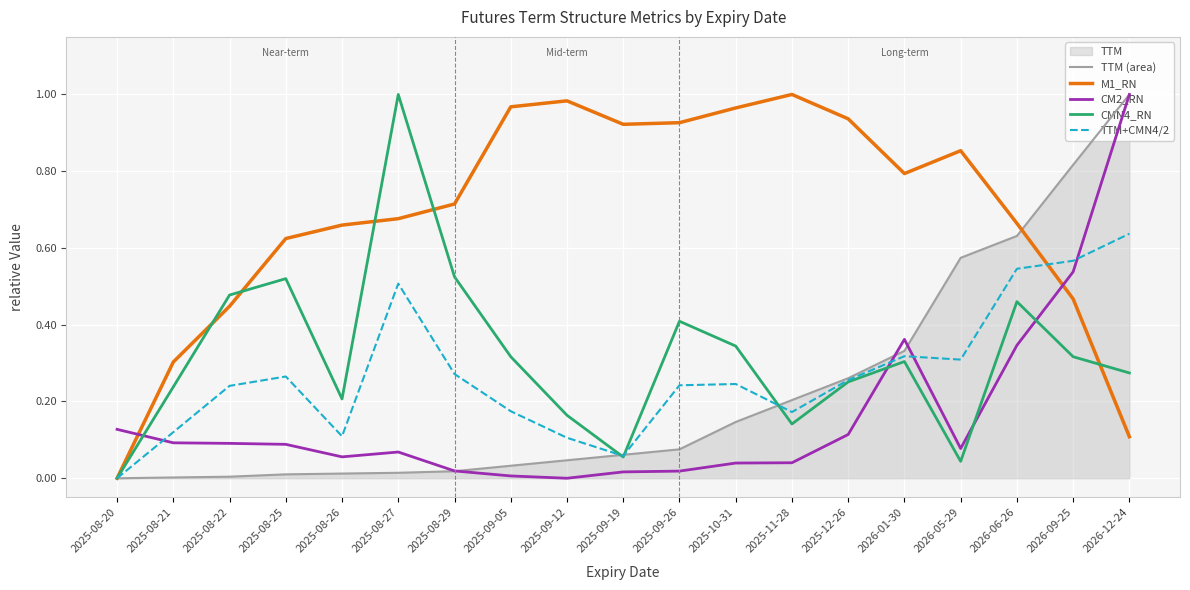

Which series has the largest total across all categories?

M1_RN